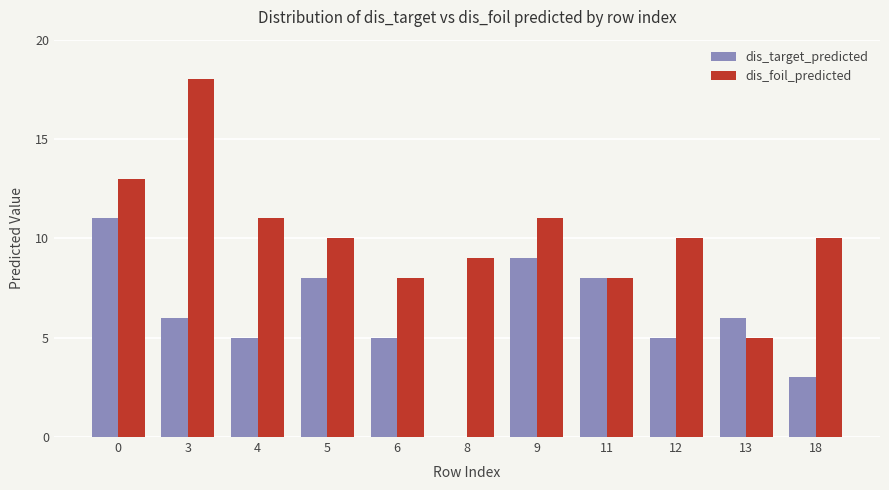

Is the value of dis_foil_predicted at 8 greater than the value of dis_target_predicted at 4?

Yes